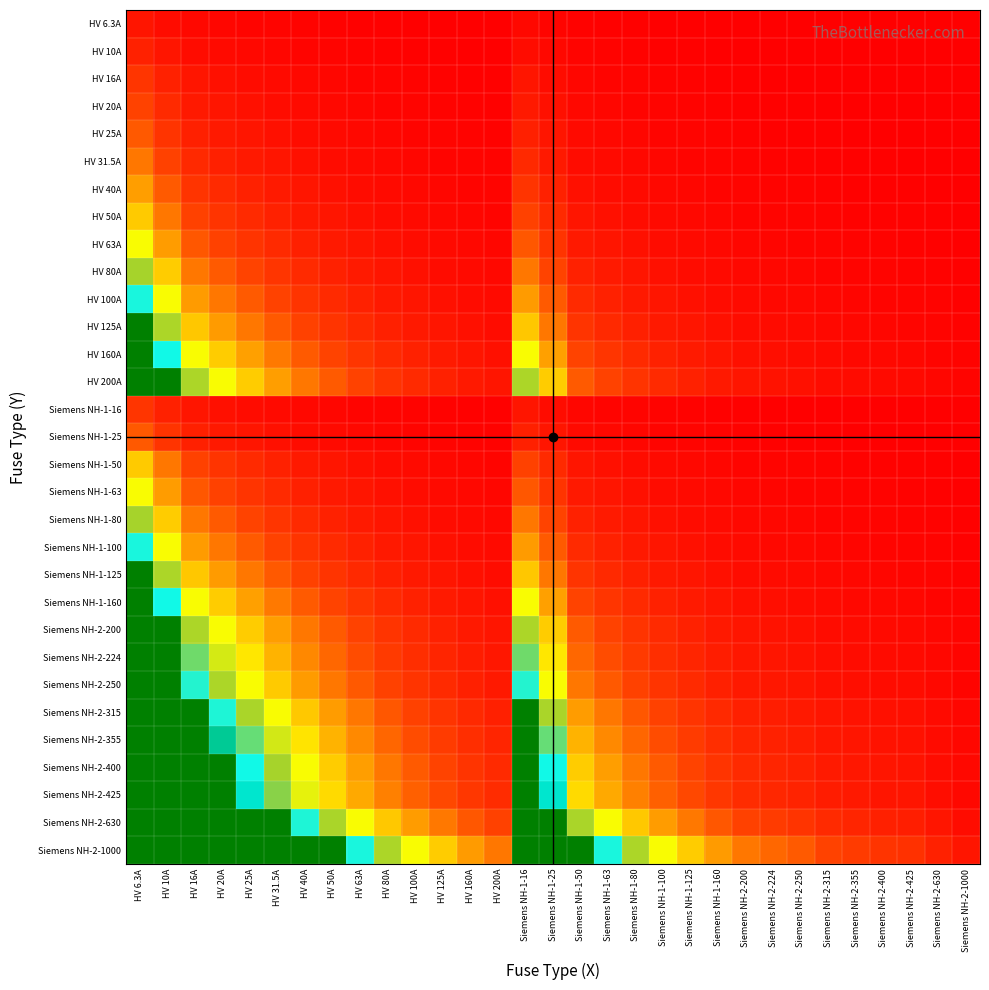

How many series are shown in this chart?

31